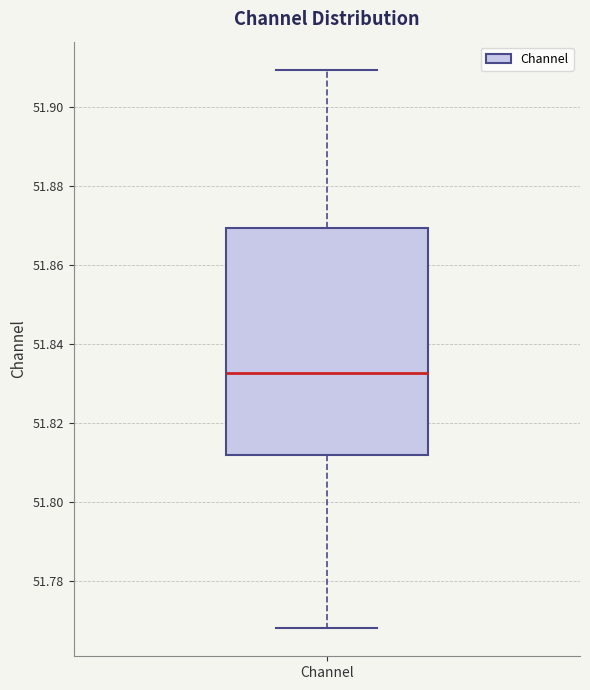

Where does the median line of the box for Channel sit on the y-axis? The values are not printed on the chart, so give them approximately, as read against the axis.

51.832